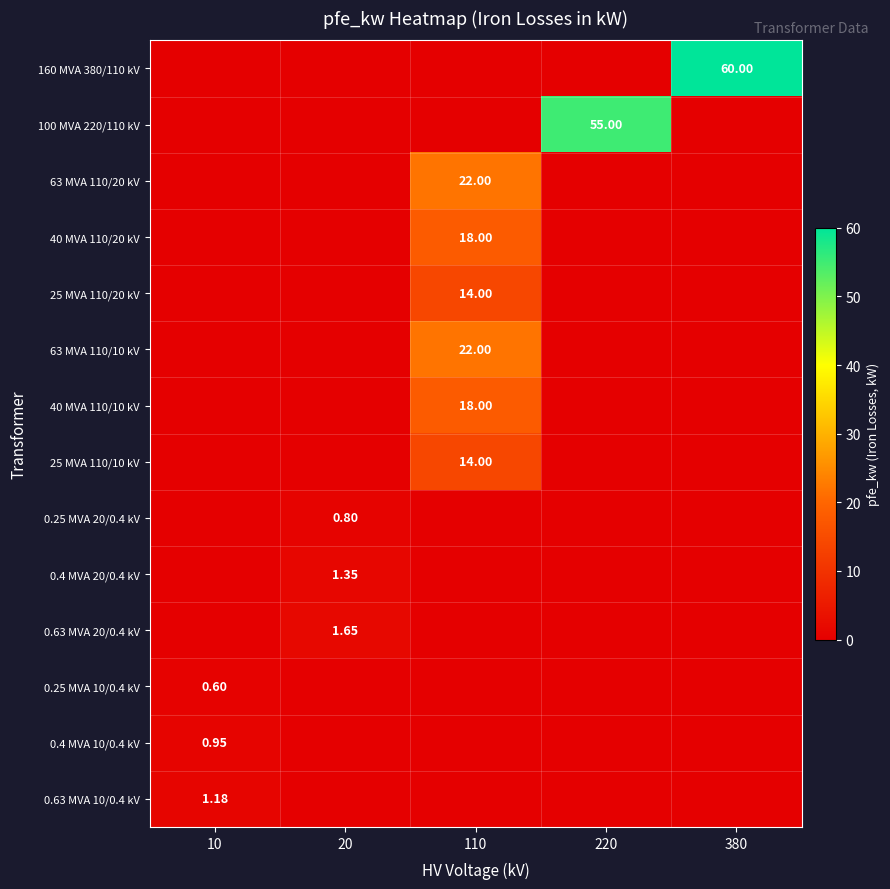

Which series has the largest range (max minus min)?

160 MVA 380/110 kV